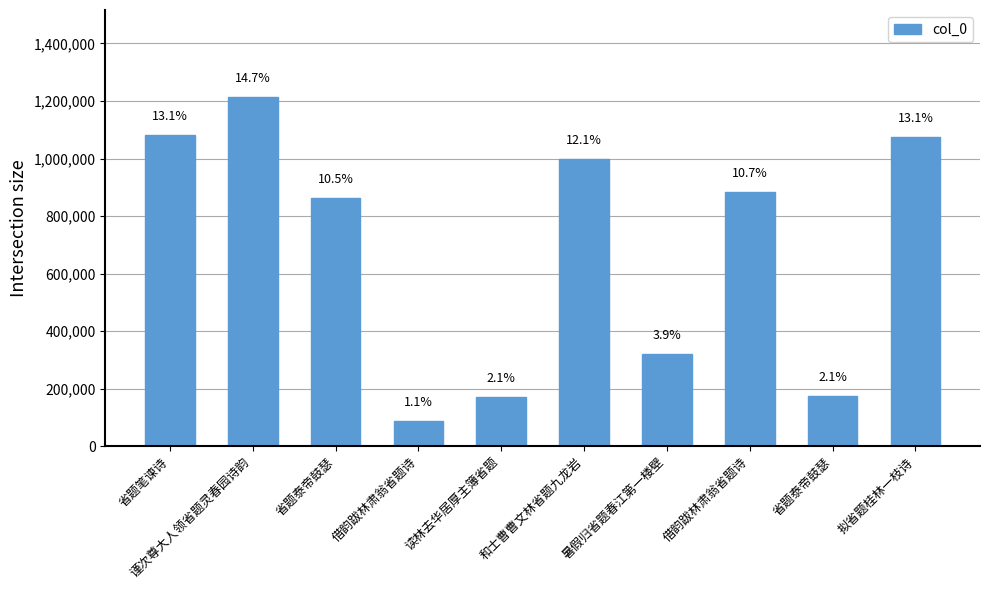

What is the smallest value displayed?

88101